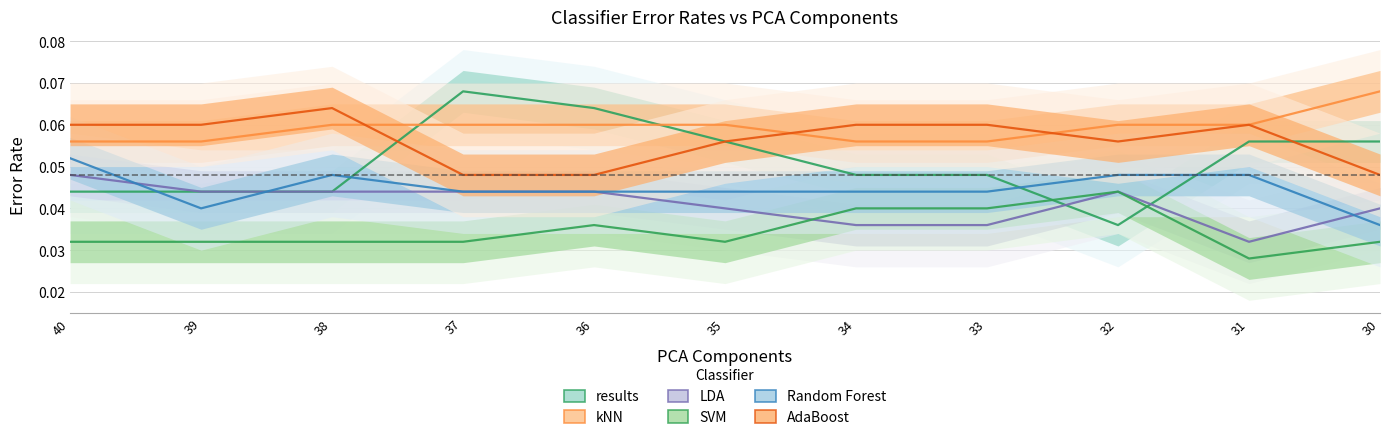

True or false: Random Forest has a value of 0.1 at 33.

False